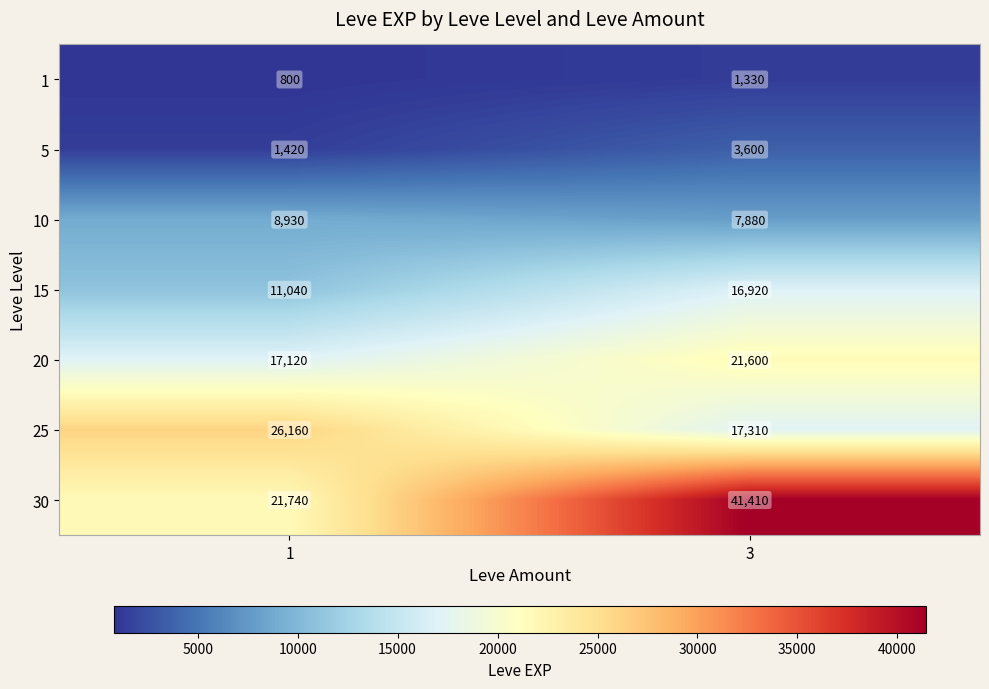

List the series in order of their peak value, lowest first.

1, 5, 10, 15, 20, 25, 30